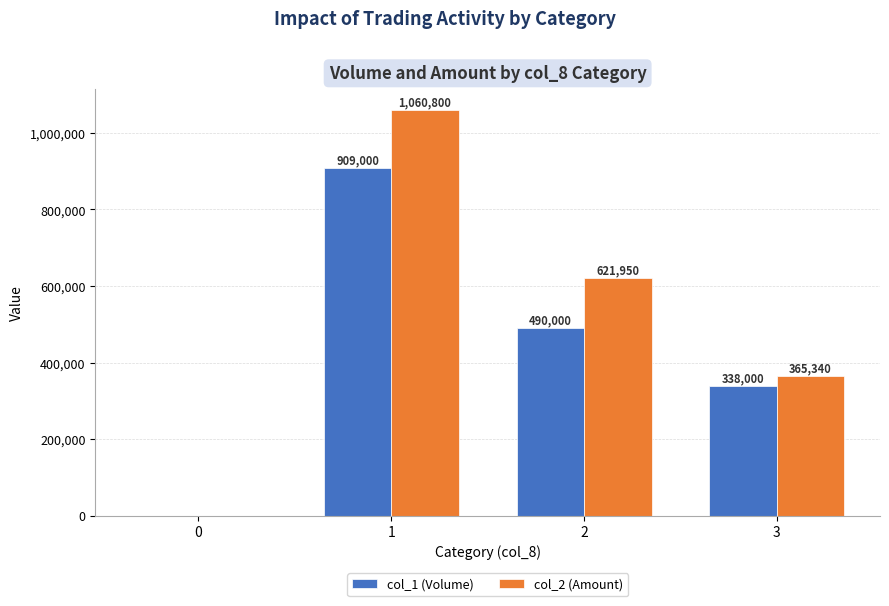

What is the total value across all series at 1?

1969800